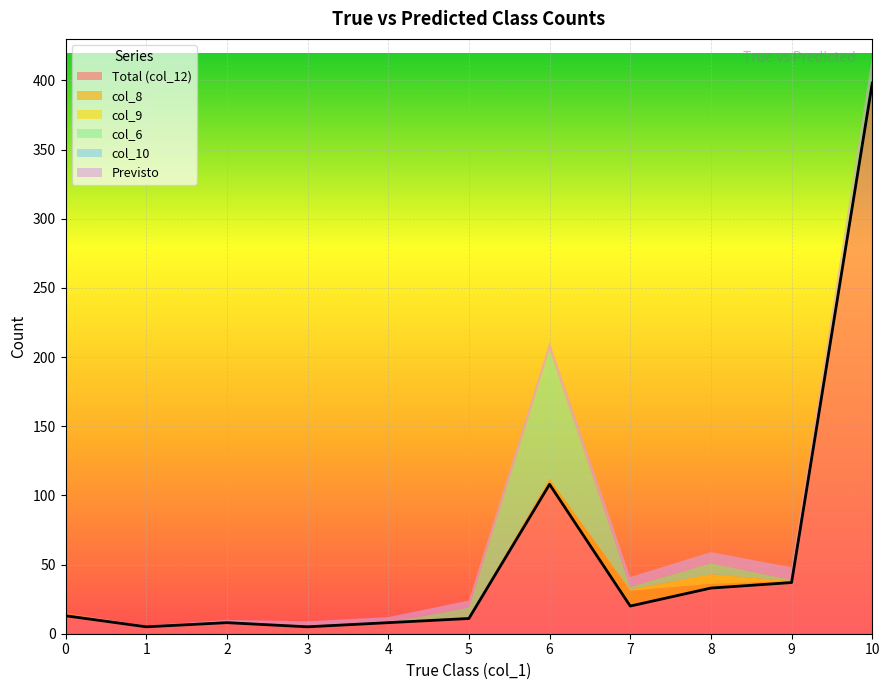

How many data points in col_6 are above 1?

5